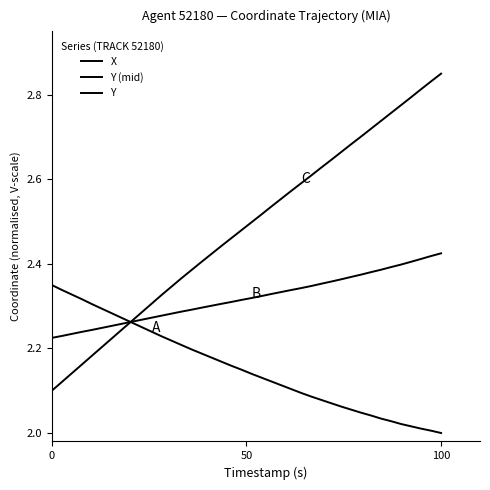

How many intersections are there between Y (mid) and X?

1